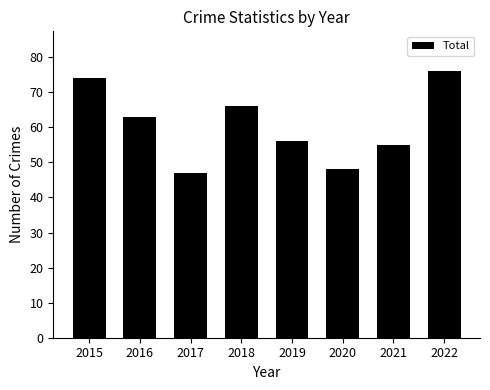

True or false: the data shows 136 at 2022.

False